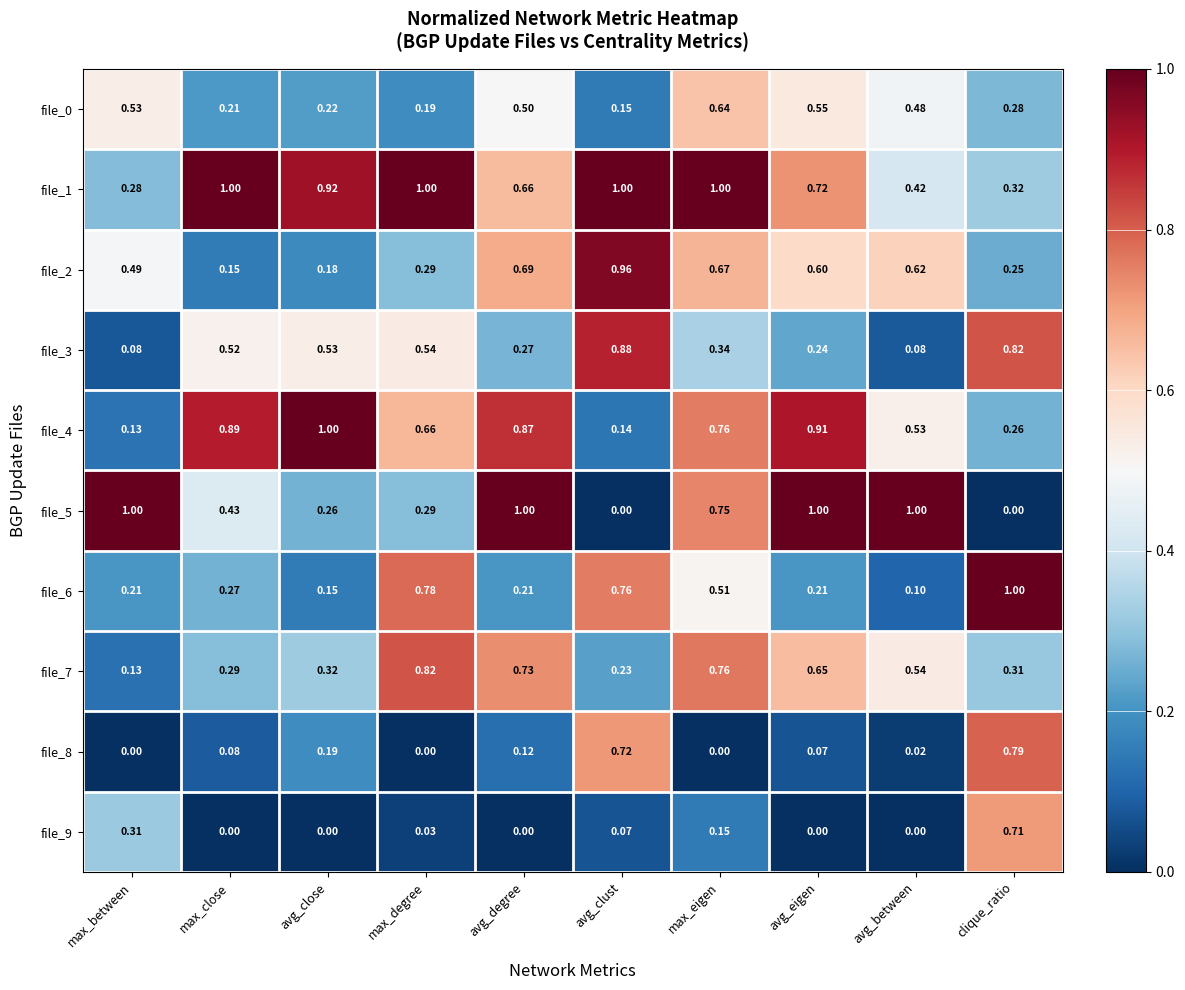

At which label is file_4 closest to 0?

max_between